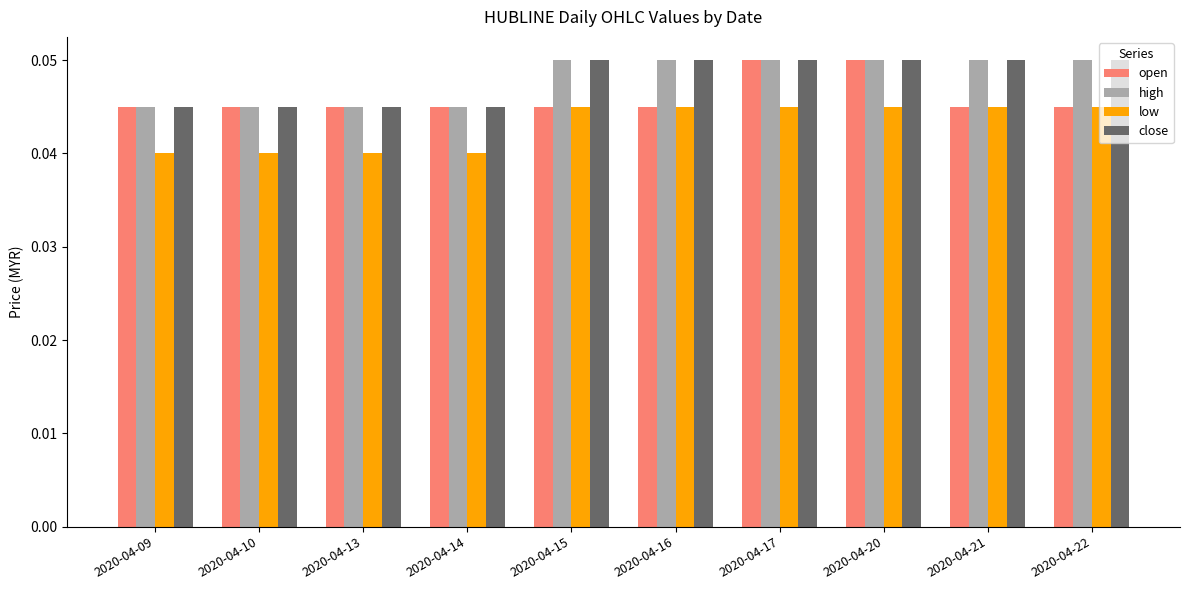

The low series shows 0.1 at 2020-04-22. True or false?

False